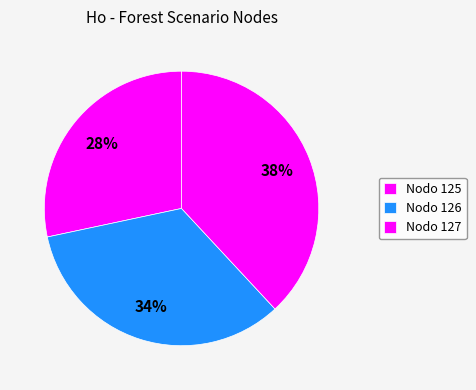

To the nearest percent, what is the average slice percentage?

33%